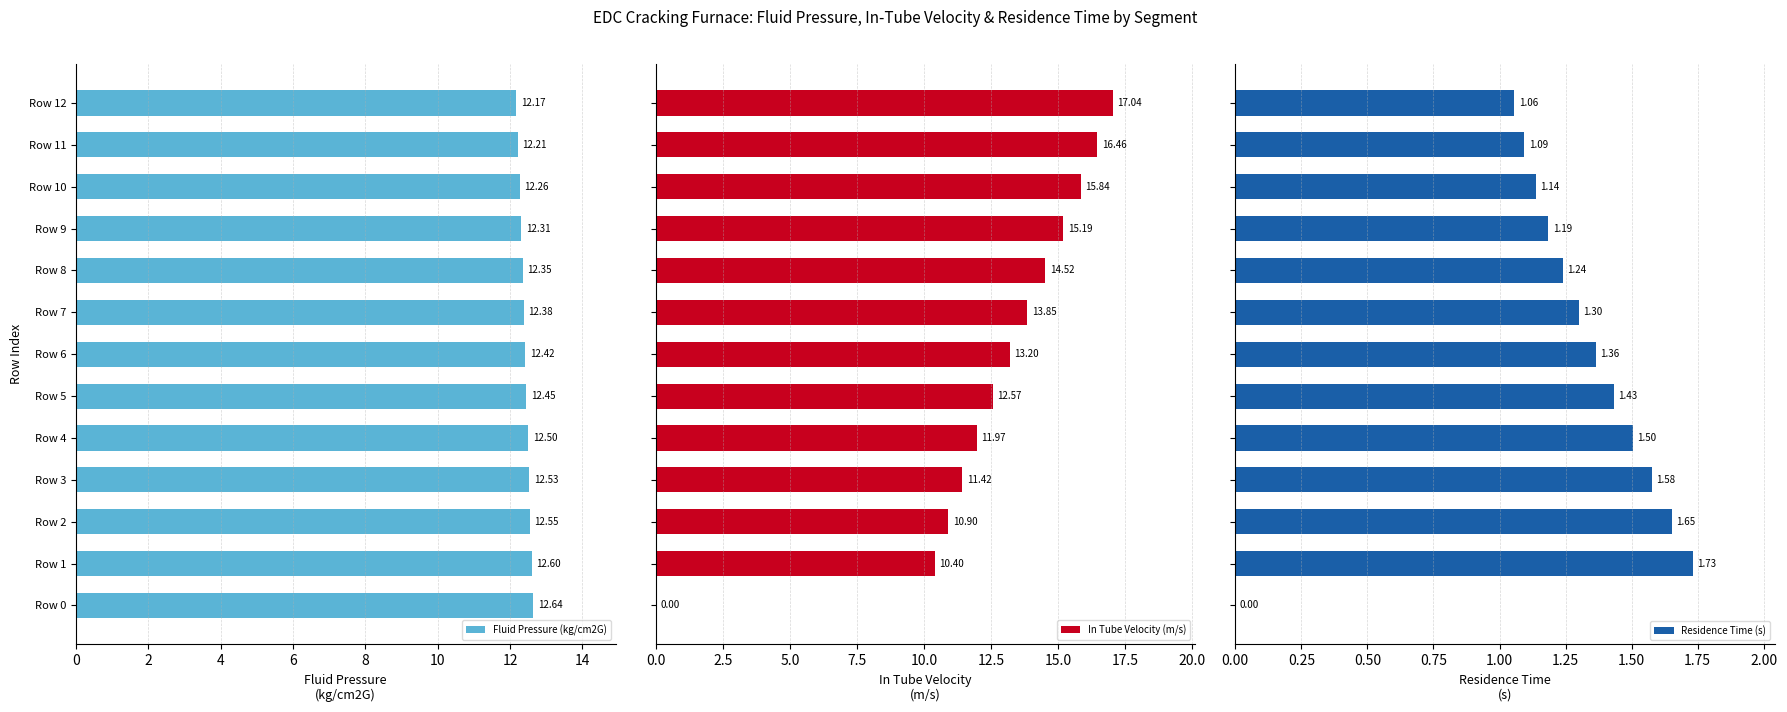

What is the difference between the second highest and second lowest values in the Fluid Pressure (kg/cm2G) series?

0.4